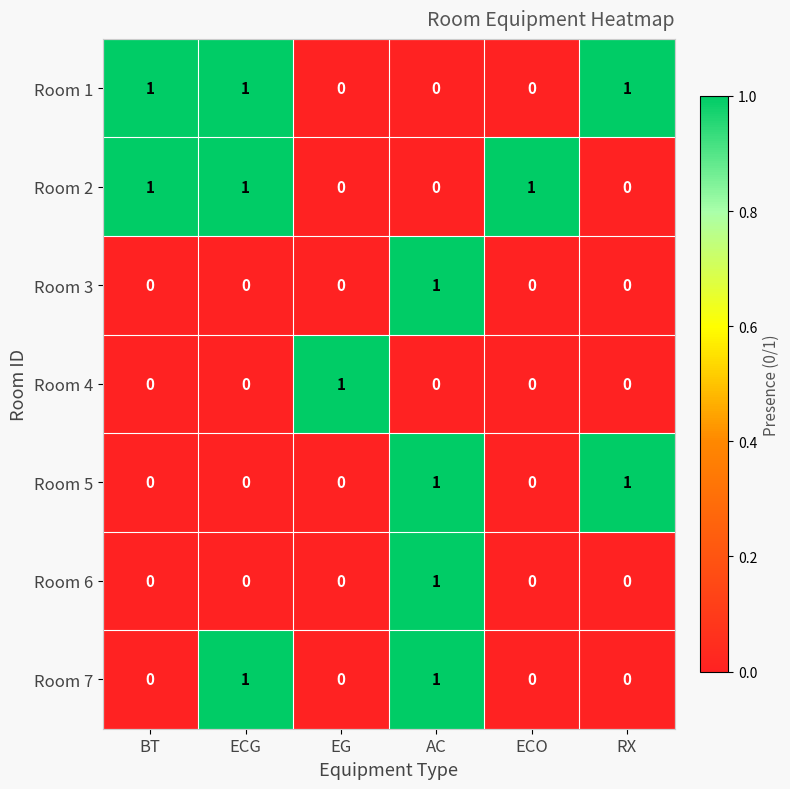

How many categories are shown in the chart?

6